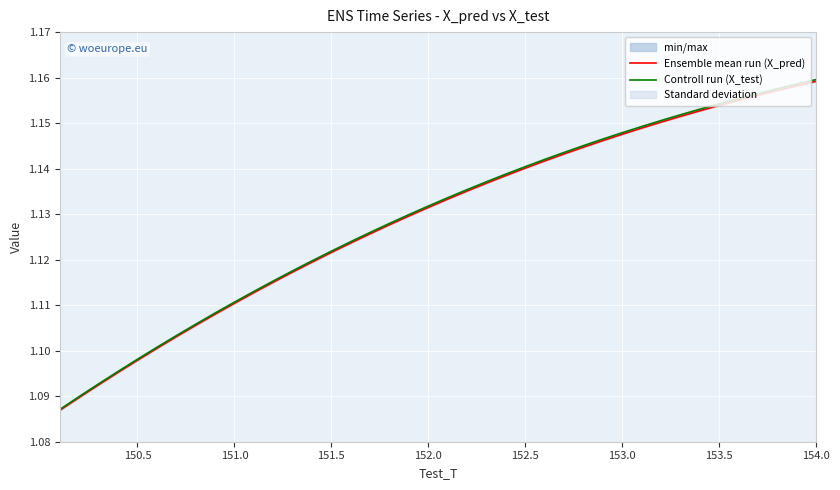

What is the difference between the second highest and minimum values in the Ensemble mean run (X_pred) series?

0.1